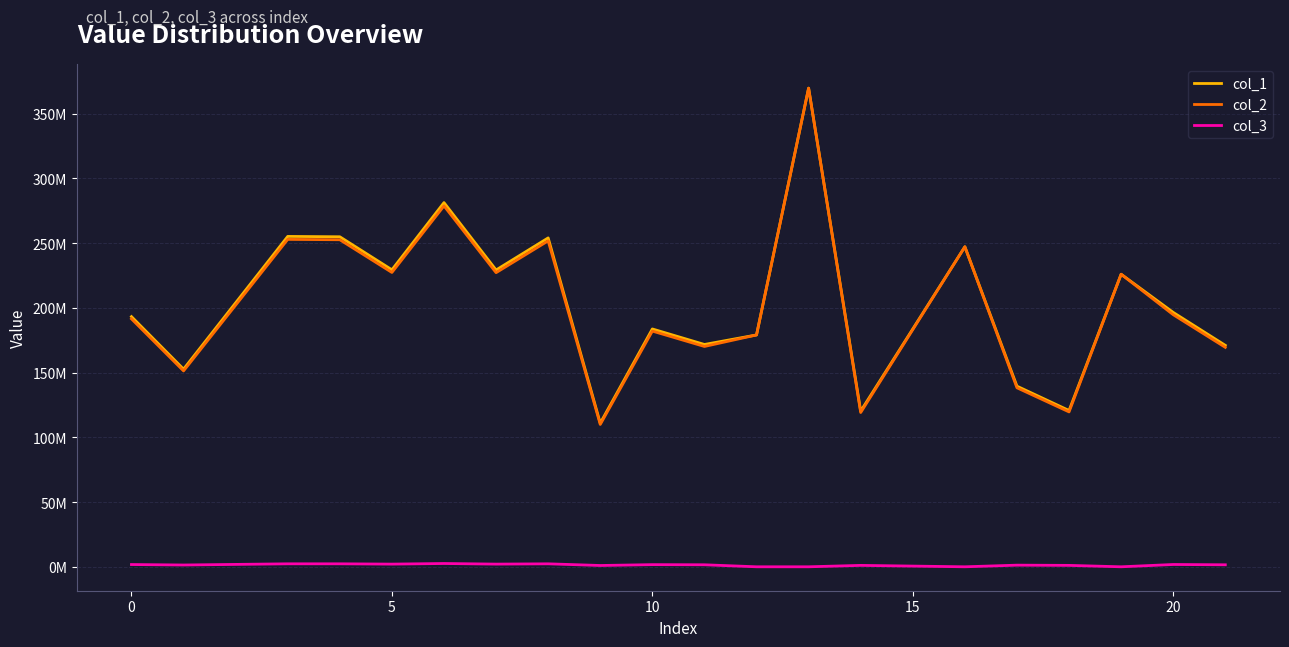

What are all the series names shown in the legend?

col_1, col_2, col_3